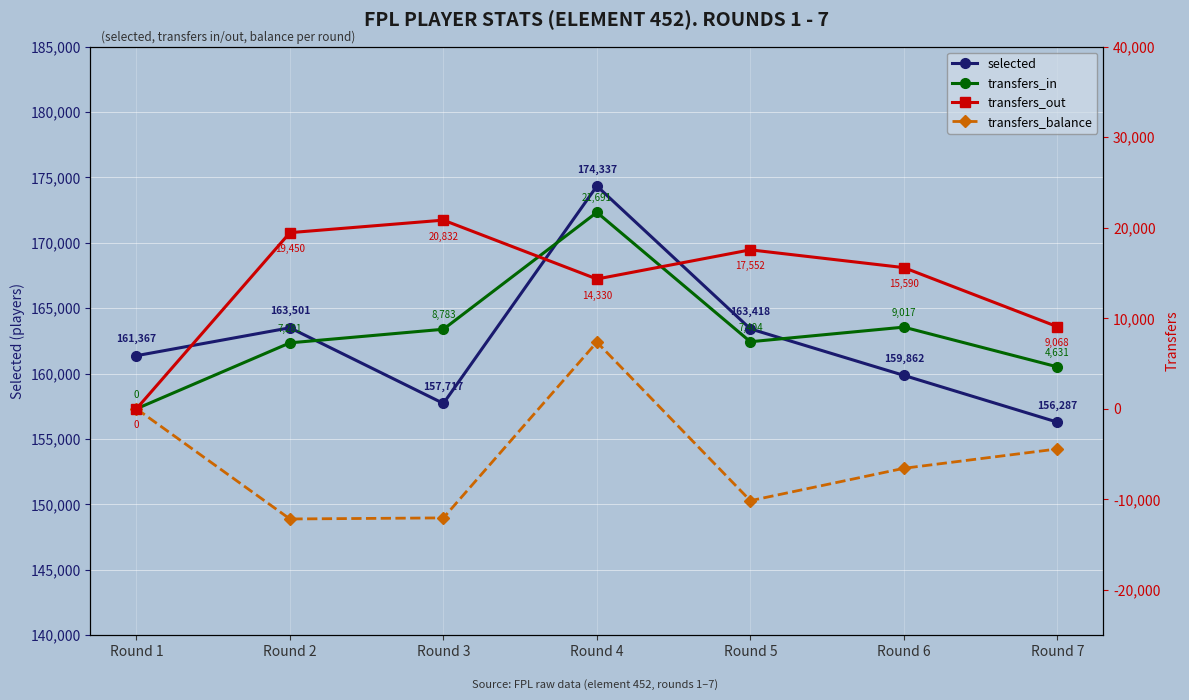

Between Round 4 and Round 7, which is larger?

Round 4